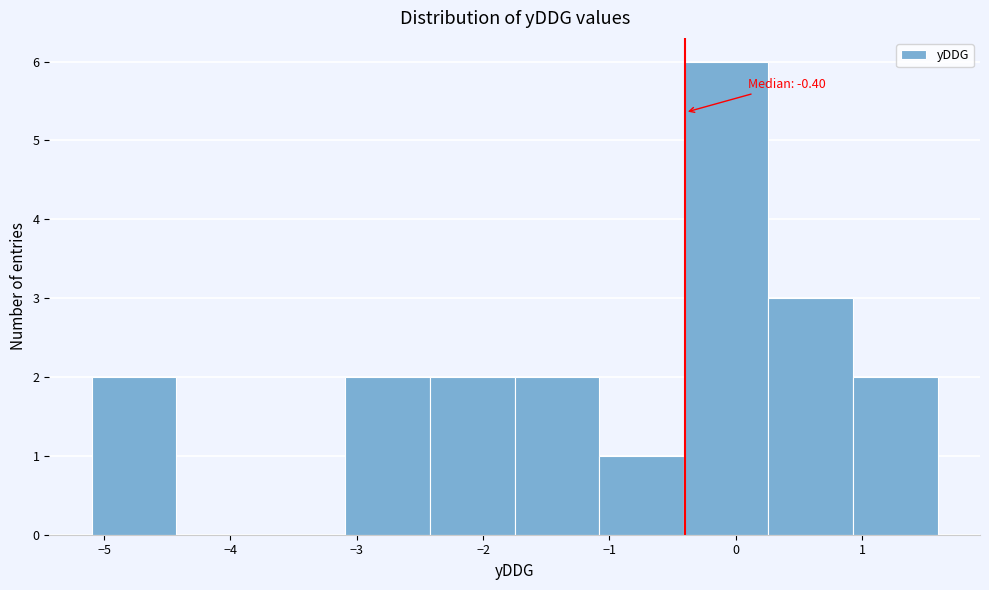

Over which range of the x-axis is the bar tallest?

-0.41 to 0.26